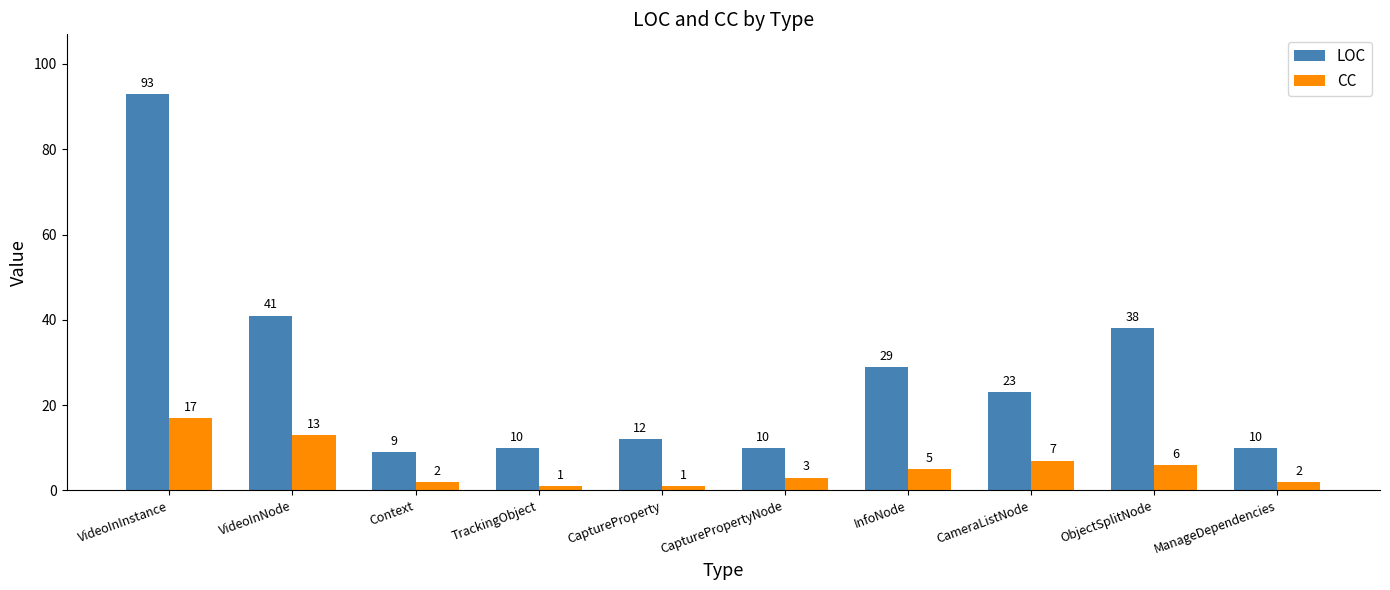

Rank the series by their average value, from lowest to highest.

CC, LOC